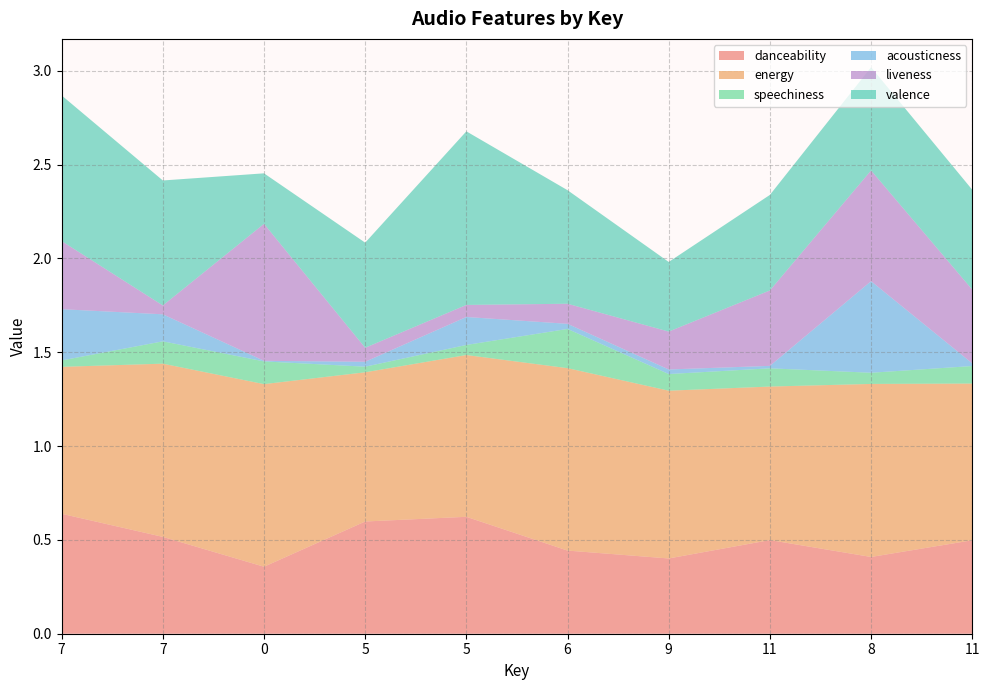

Reading right to left, what are all the values shown in this chart?

danceability: 11=0.5	8=0.4	11=0.5	9=0.4	6=0.4	5=0.6	5=0.6	0=0.4	7=0.5	7=0.6
energy: 11=0.8	8=0.9	11=0.8	9=0.9	6=1.0	5=0.9	5=0.8	0=1.0	7=0.9	7=0.8
speechiness: 11=0.1	8=0.1	11=0.1	9=0.1	6=0.2	5=0.1	5=0.0	0=0.1	7=0.1	7=0.0
acousticness: 11=0.0	8=0.5	11=0.0	9=0.0	6=0.0	5=0.1	5=0.0	0=0.0	7=0.1	7=0.3
liveness: 11=0.4	8=0.6	11=0.4	9=0.2	6=0.1	5=0.1	5=0.1	0=0.7	7=0.0	7=0.4
valence: 11=0.5	8=0.6	11=0.5	9=0.4	6=0.6	5=0.9	5=0.6	0=0.3	7=0.7	7=0.8